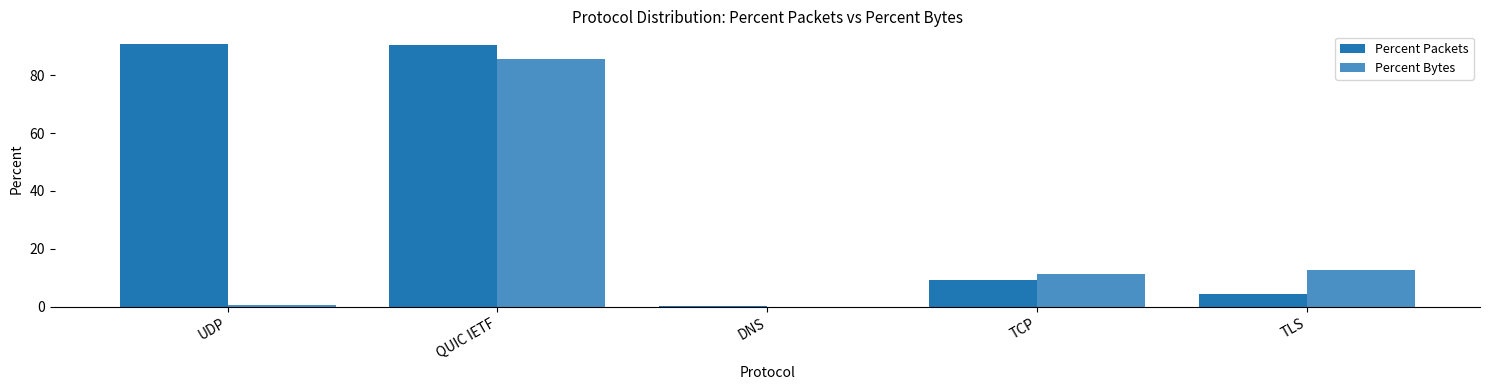

How many data points does each series have?

5